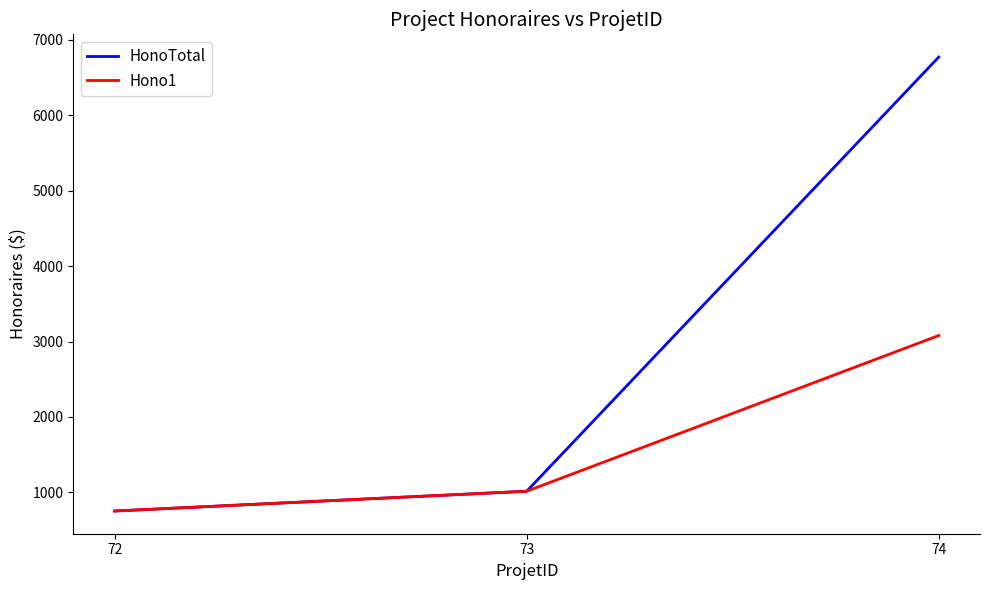

What is the difference between the HonoTotal values at 74 and 72?

6020.0